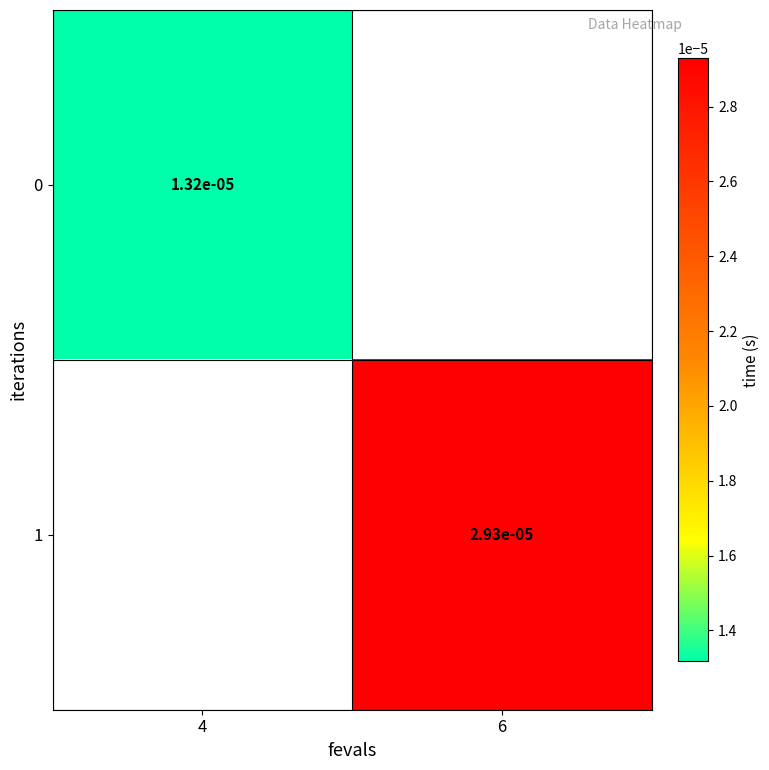

Is the value of 1 at 6 greater than the value of 0 at 4?

Yes